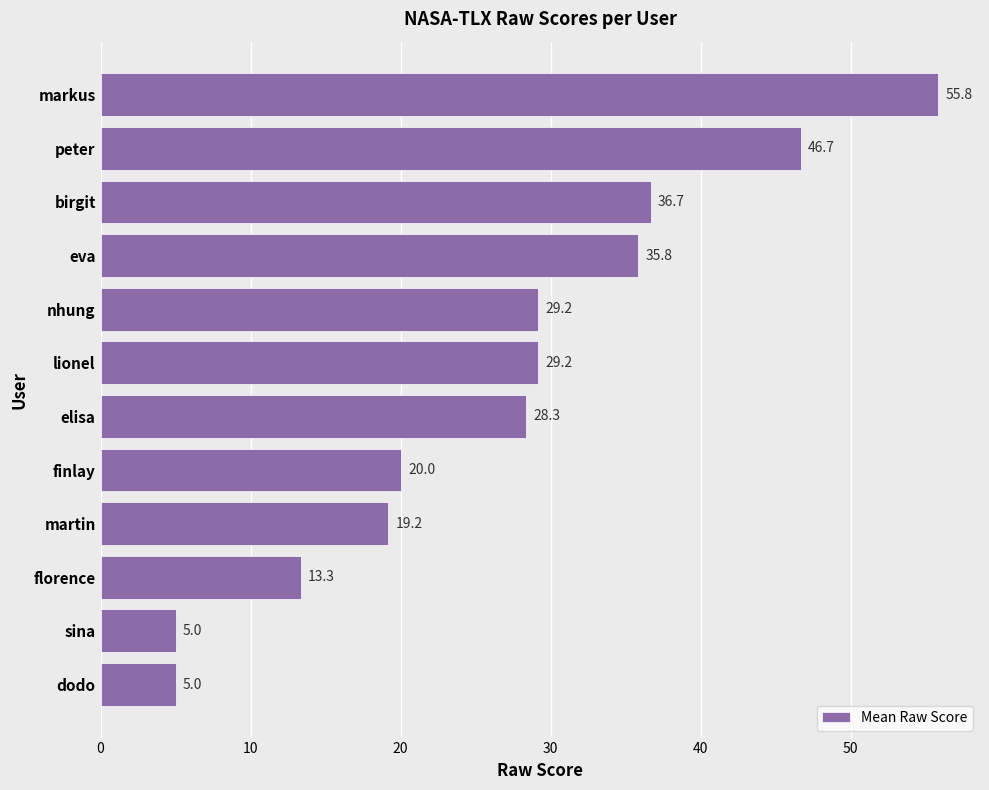

Reading bottom to top, what are all the values shown in this chart?

5.0	5.0	13.3	19.2	20.0	28.3	29.2	29.2	35.8	36.7	46.7	55.8